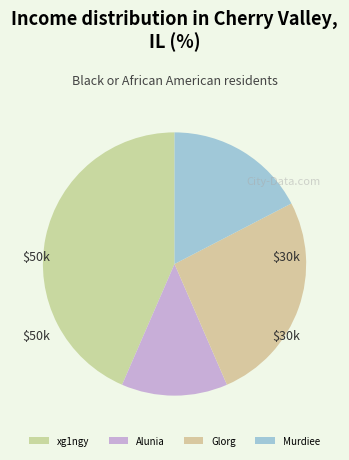

Rank the categories by value from highest to lowest.

xg1ngy, Glorg, Murdiee, Alunia